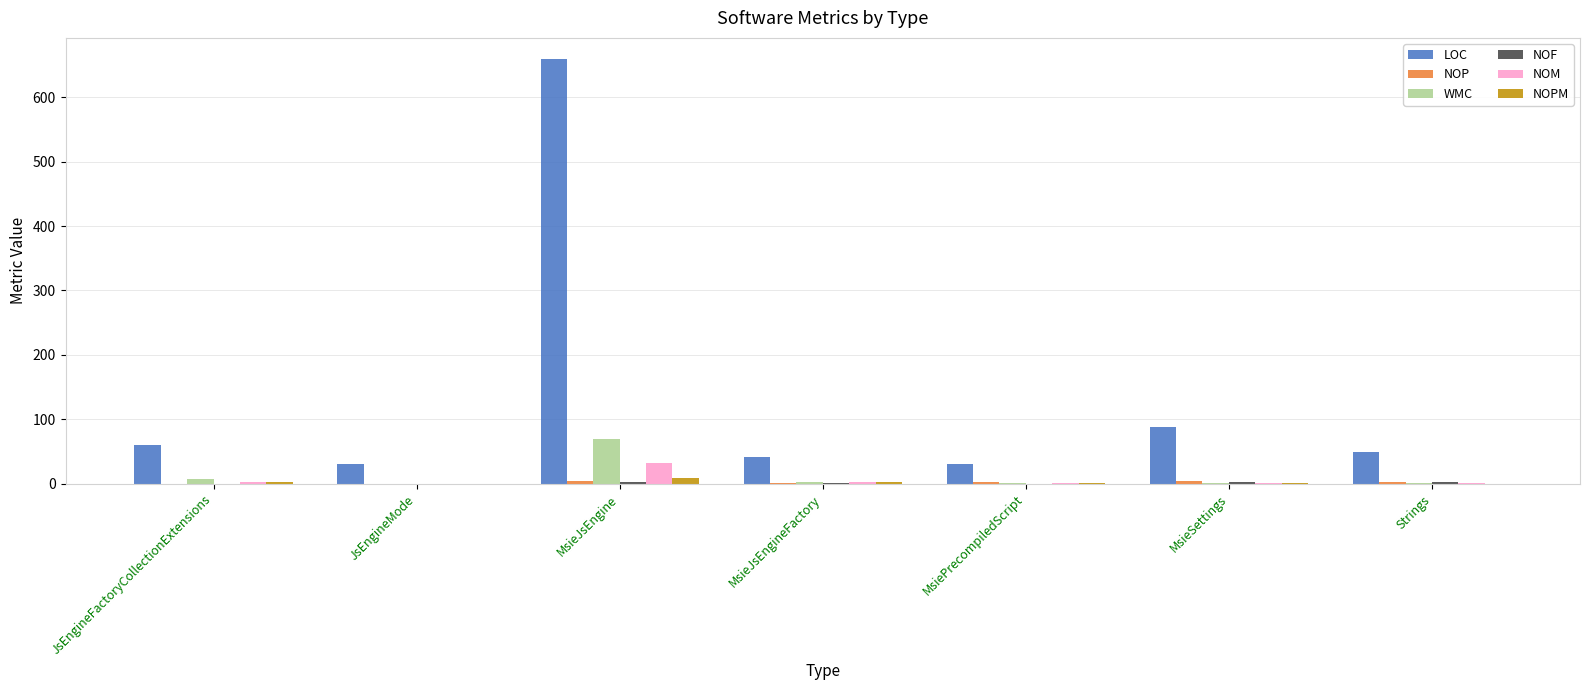

Where is LOC nearest to the value 344?

MsieSettings